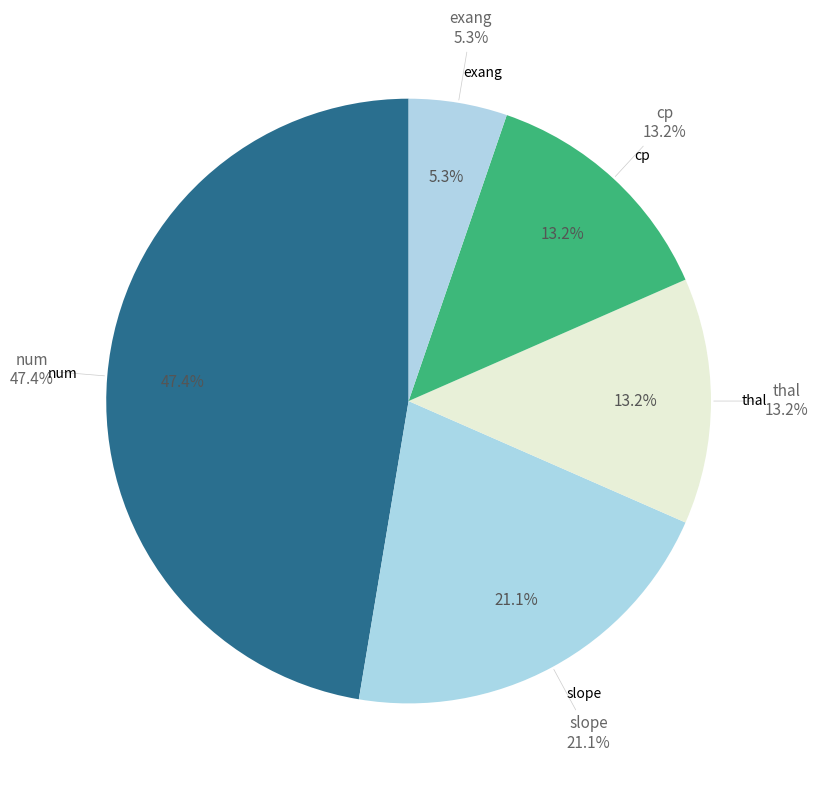

Combined, do num and thal account for over 50%?

Yes